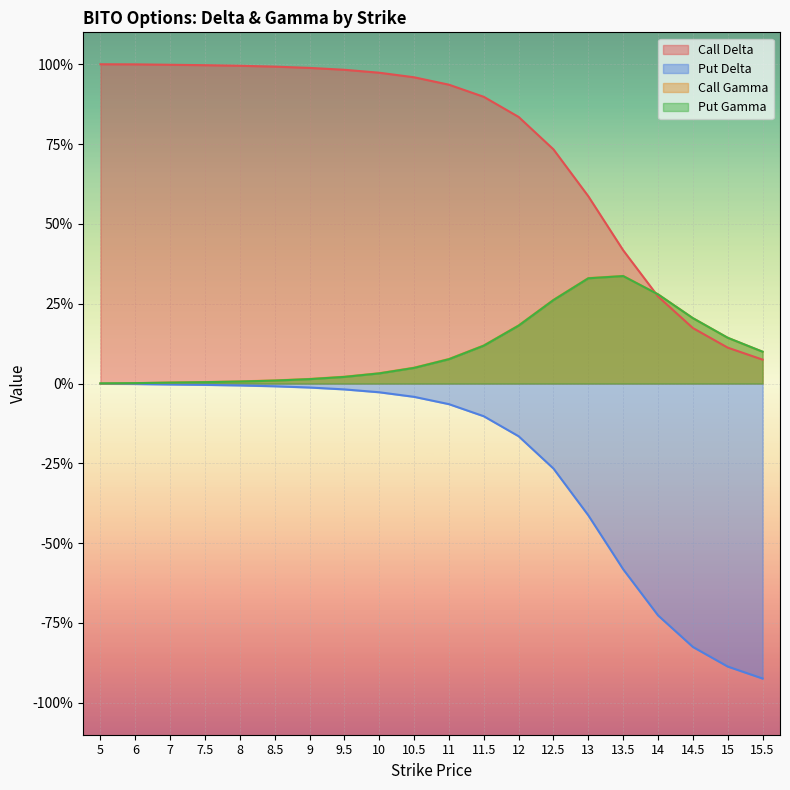

True or false: Put Delta has more than 0 interior local peaks.

False